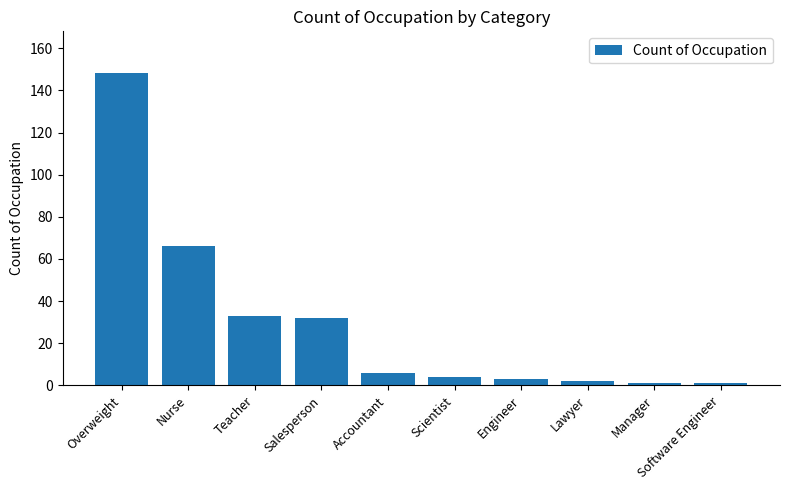

What is the ratio of the value at Accountant to the value at Teacher?

0.2